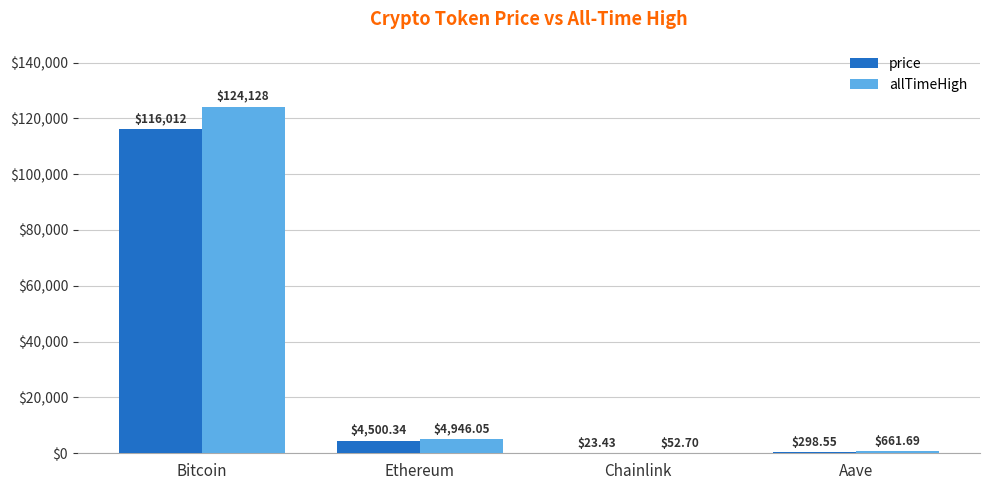

Which series changed the most between Ethereum and Aave?

allTimeHigh